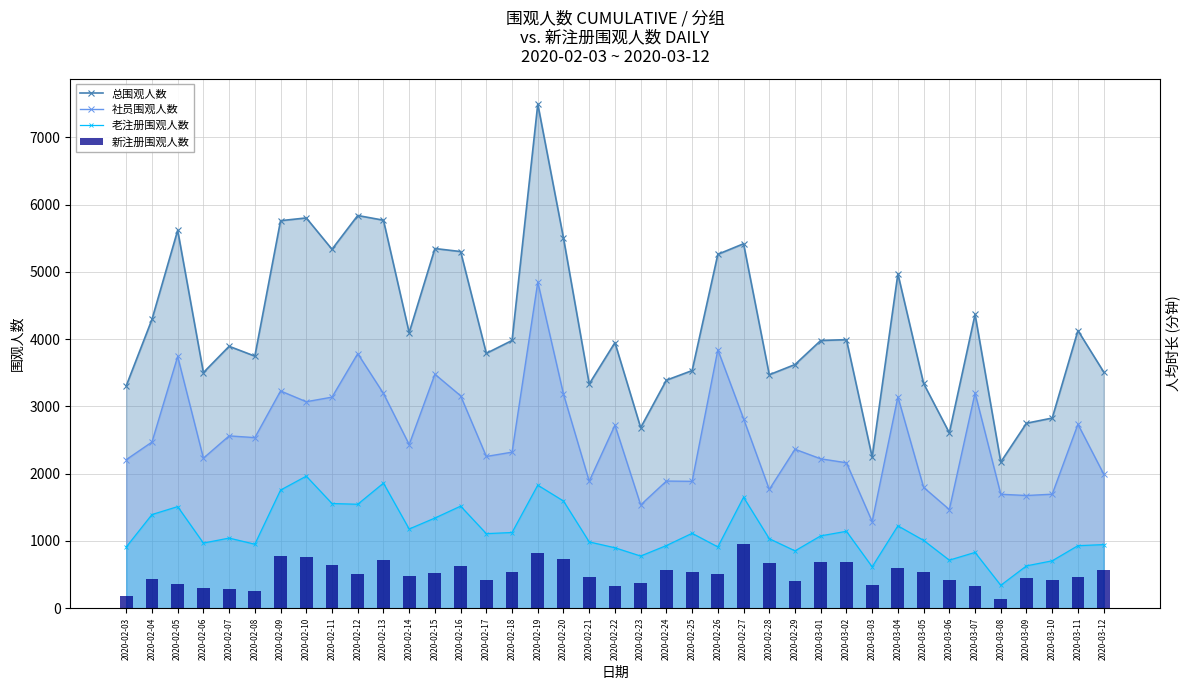

What is the greatest value displayed?

7497